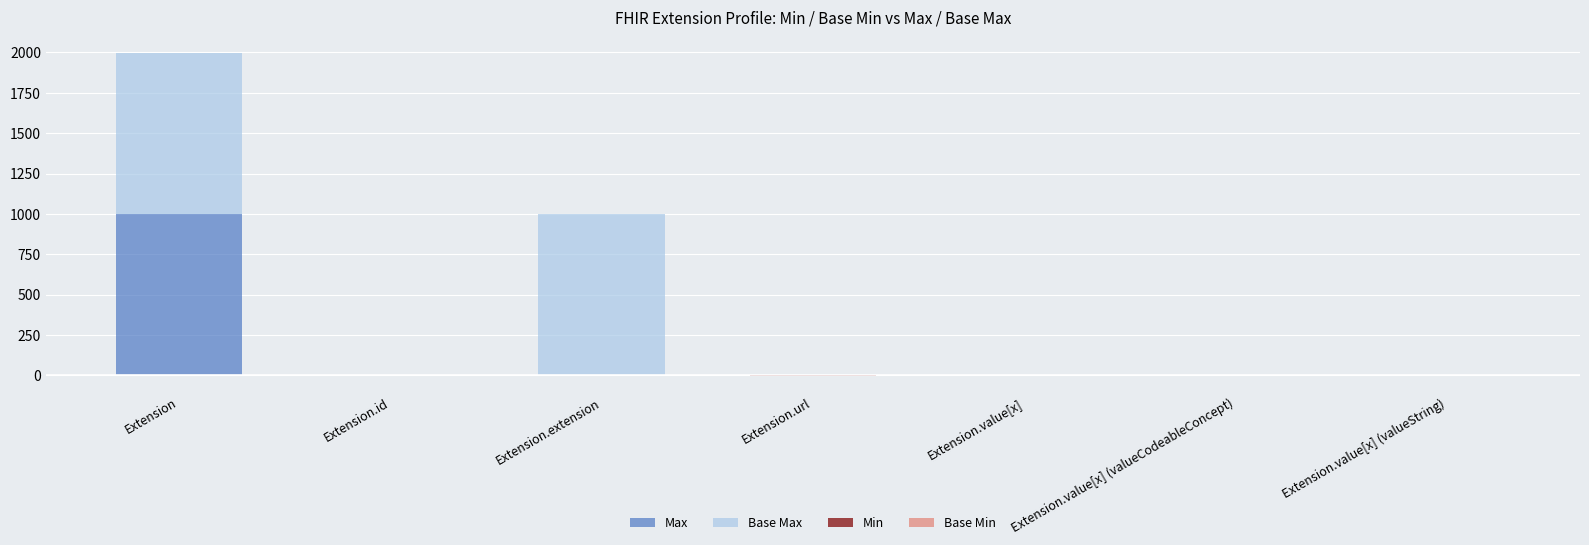

How many categories are shown in the chart?

7